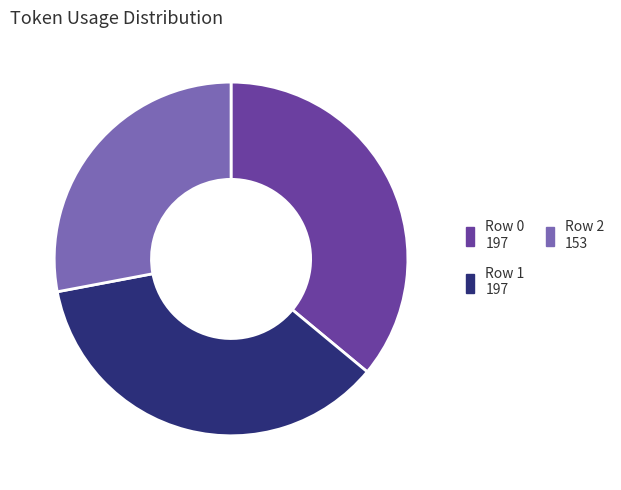

What is the smallest slice in the pie chart?

Row 2